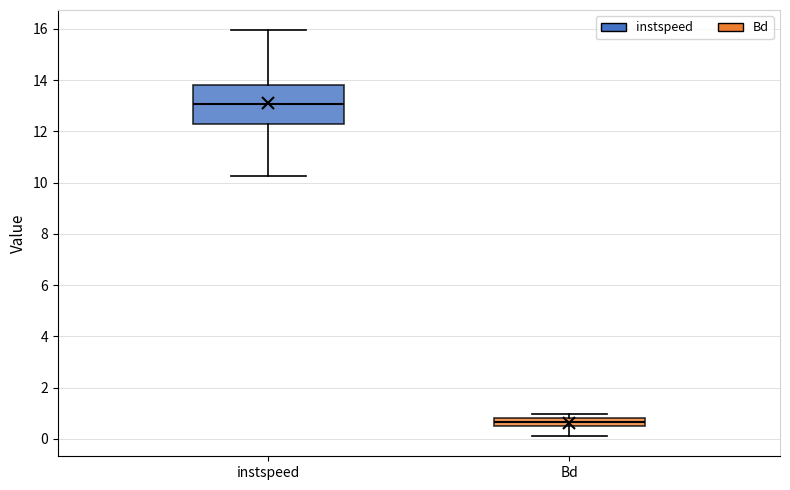

Which box's median line is the lowest?

Bd